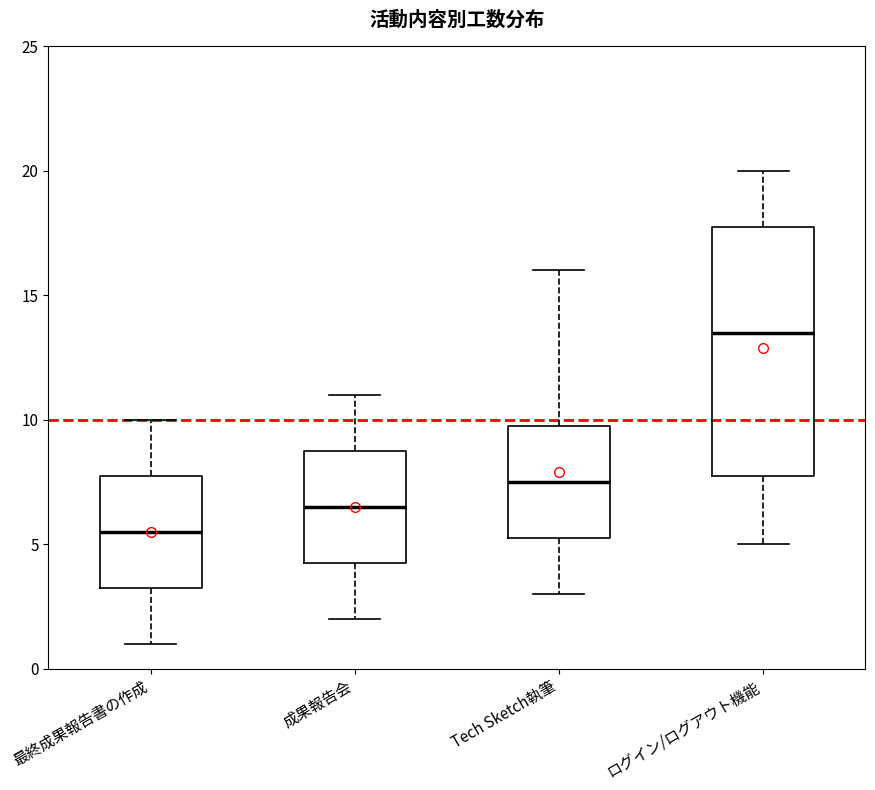

Which box is the tallest, from its lower edge to its upper edge?

ログイン/ログアウト機能